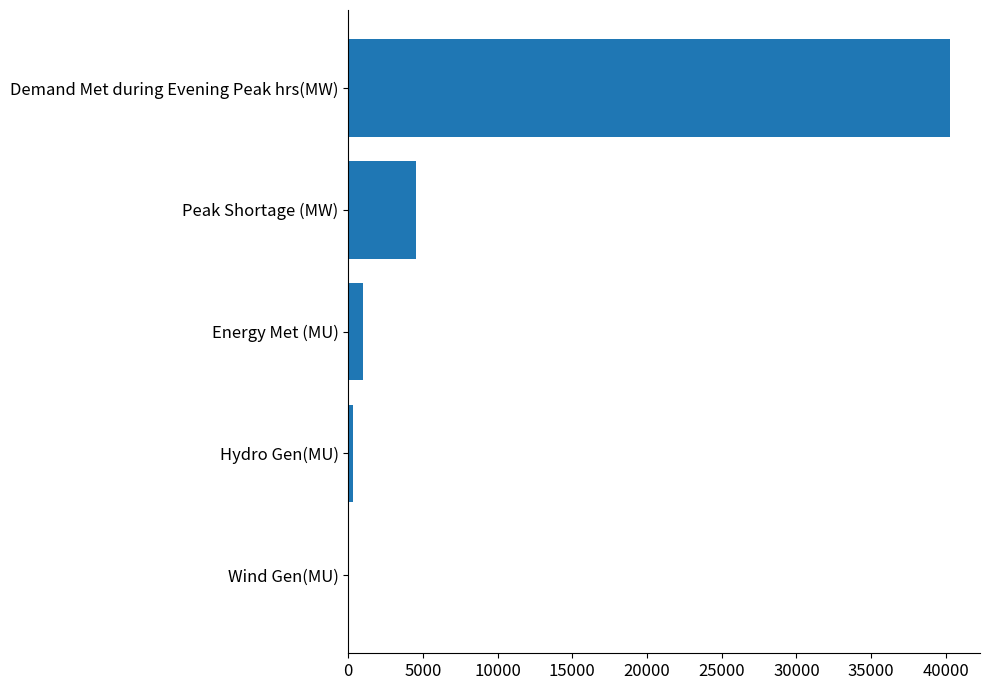

True or false: the data shows 4540 at Peak Shortage (MW).

True